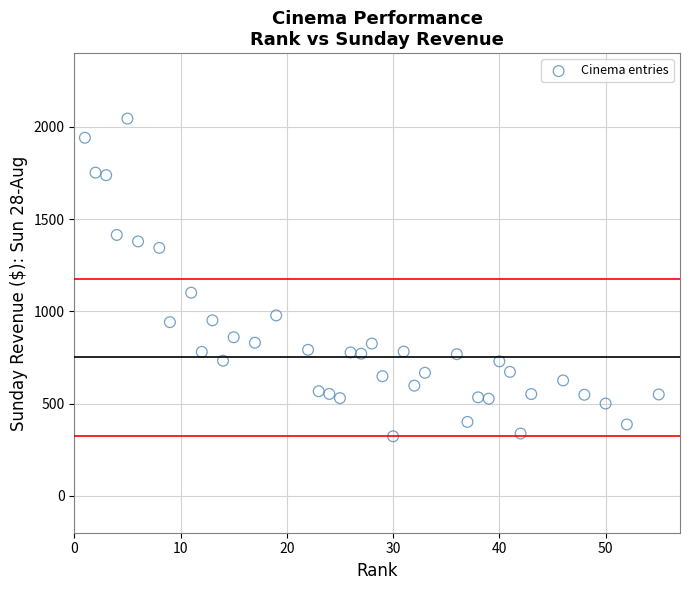

What is the range of X values (max minus min)?

54.0